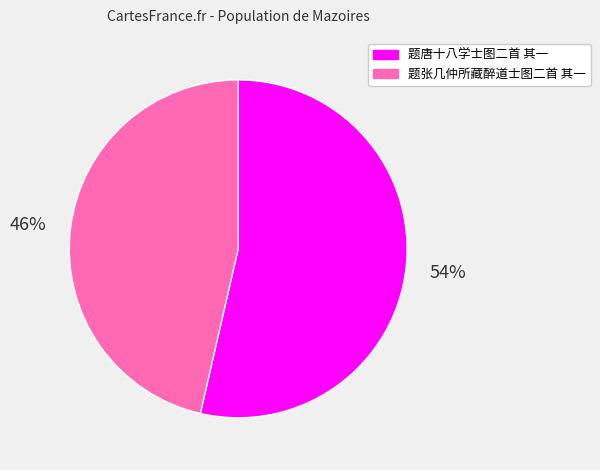

Which slice is the largest?

题唐十八学士图二首 其一